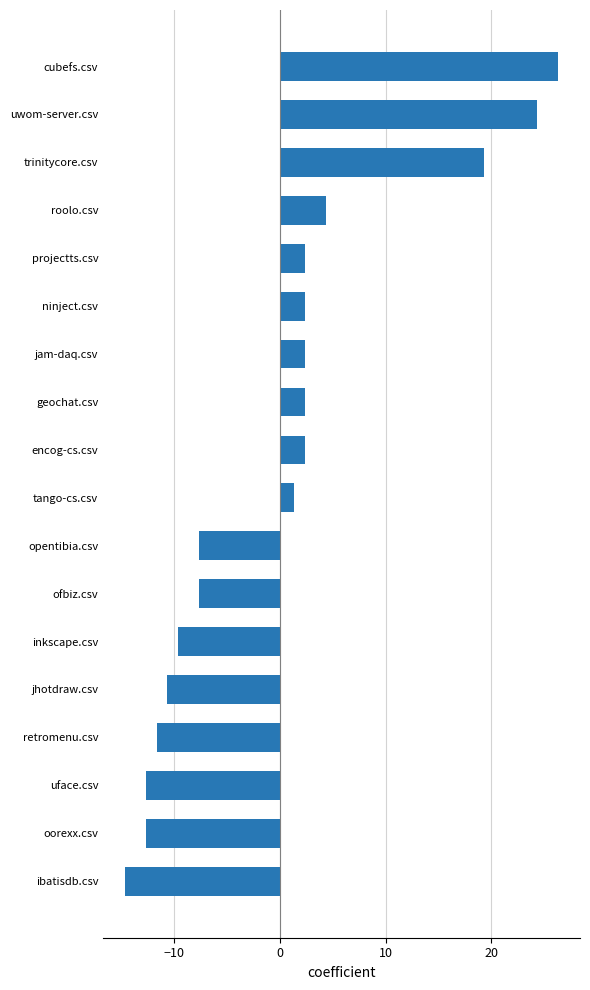

Where is the data nearest to the value 5?

roolo.csv